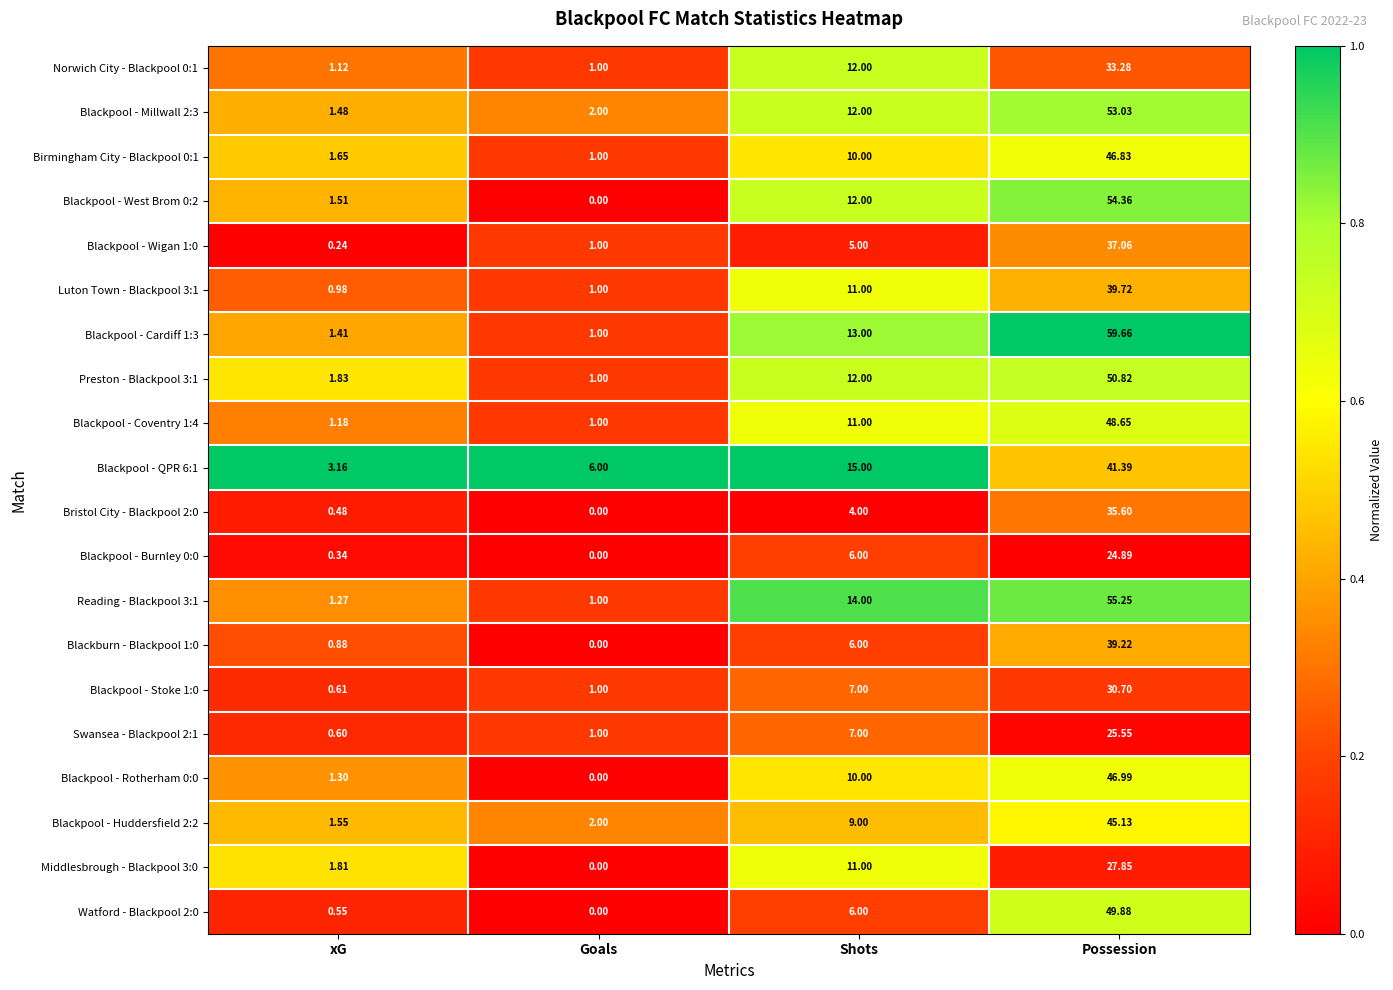

List the labels in order of Middlesbrough - Blackpool 3:0 value, largest first.

Possession, Shots, xG, Goals